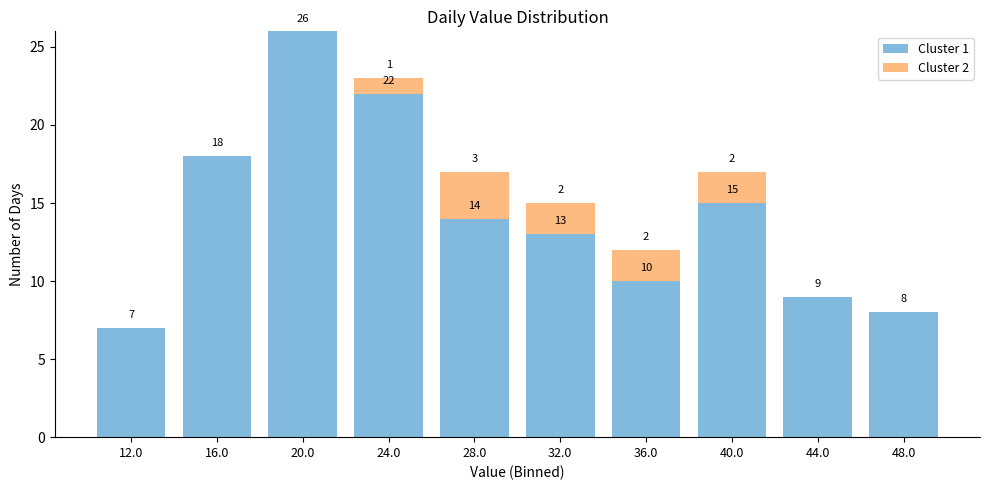

Which range on the x-axis has the tallest stacked bar (by total height)?

18 to 22